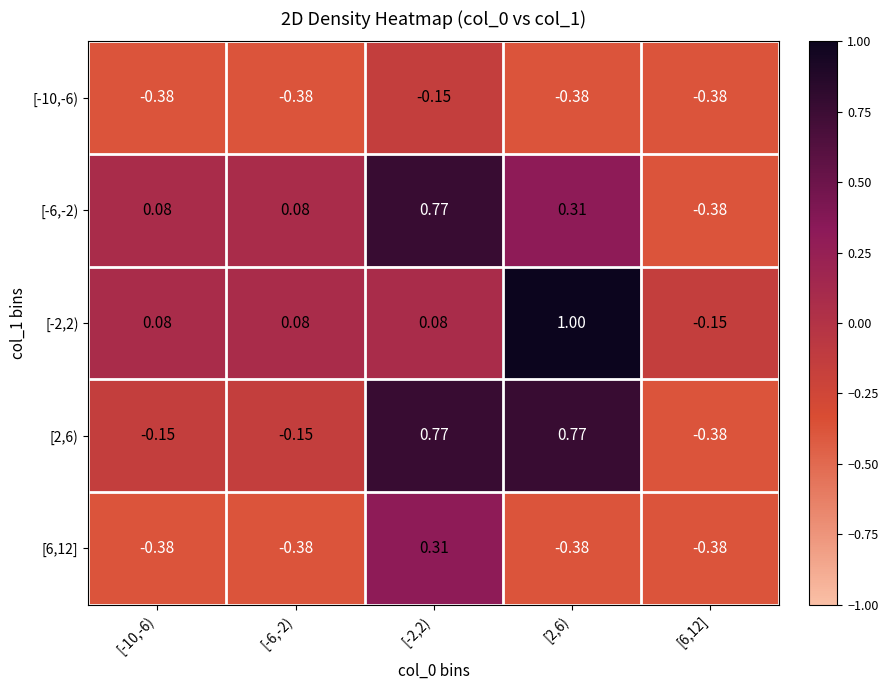

At which category does the chart reach its peak across all series?

[2,6)